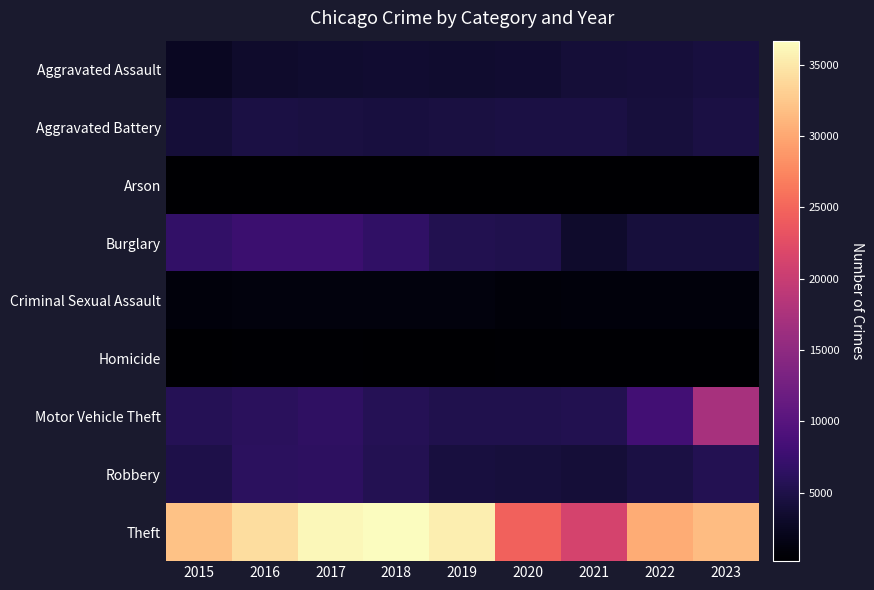

Reading left to right, list all the values displayed in this chart.

Aggravated Assault: 2015=2578	2016=3255	2017=3412	2018=3560	2019=3483	2020=3569	2021=4053	2022=4107	2023=4369
Aggravated Battery: 2015=4036	2016=4663	2017=4620	2018=4421	2019=4589	2020=4685	2021=4692	2022=4257	2023=4635
Arson: 2015=250	2016=305	2017=272	2018=209	2019=211	2020=334	2021=303	2022=230	2023=290
Burglary: 2015=6901	2016=7585	2017=7582	2018=6636	2019=5409	2020=5294	2021=3207	2022=4220	2023=4221
Criminal Sexual Assault: 2015=1022	2016=1114	2017=1167	2018=1160	2019=1125	2020=897	2021=985	2022=1049	2023=1031
Homicide: 2015=273	2016=405	2017=414	2018=329	2019=291	2020=458	2021=456	2022=400	2023=368
Motor Vehicle Theft: 2015=5651	2016=6184	2017=6560	2018=5644	2019=5300	2020=5222	2021=5376	2022=8132	2023=17244
Robbery: 2015=4991	2016=6330	2017=6431	2018=5536	2019=4459	2020=4241	2021=3992	2022=4682	2023=5521
Theft: 2015=32061	2016=34179	2017=36126	2018=36682	2019=35400	2020=24623	2021=21244	2022=30281	2023=31670